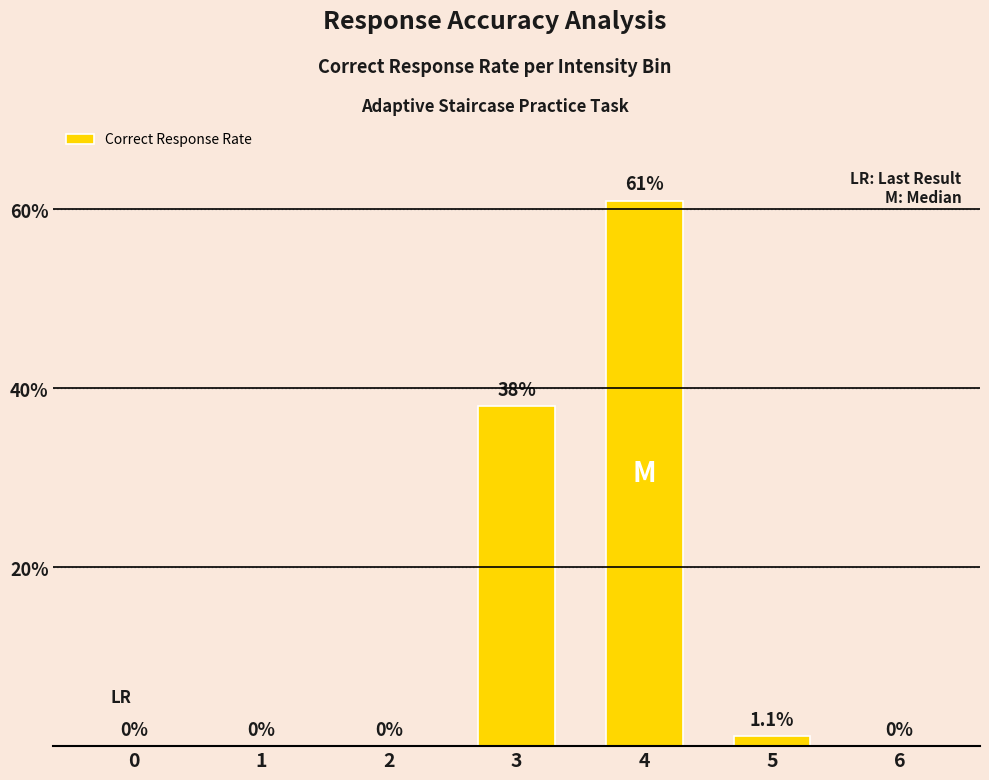

At which label is the value closest to 30?

3